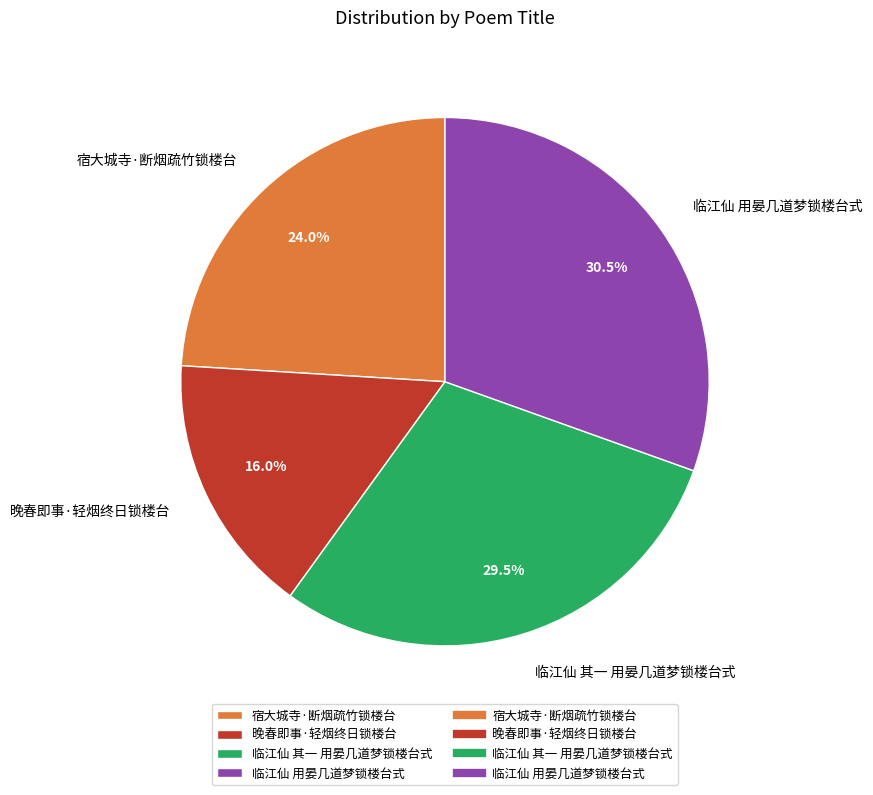

Which has a higher value, 临江仙 用晏几道梦锁楼台式 or 晚春即事·轻烟终日锁楼台?

临江仙 用晏几道梦锁楼台式